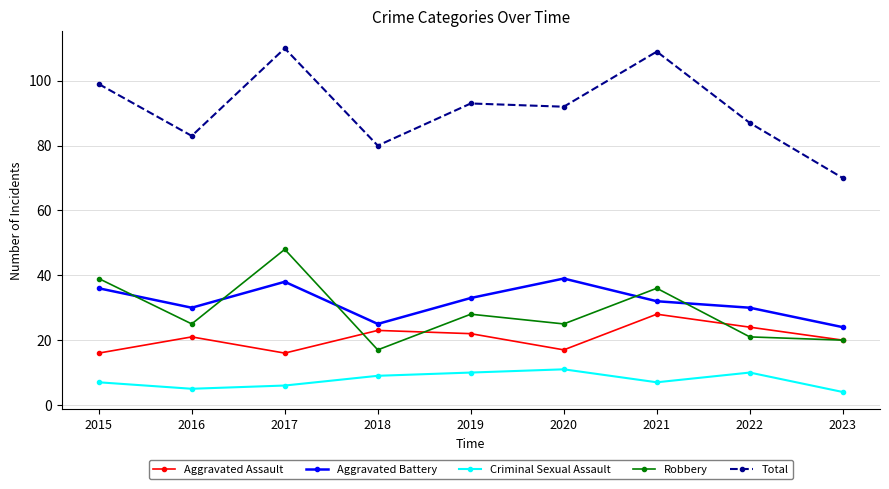

List the series in order of their peak value, lowest first.

Criminal Sexual Assault, Aggravated Assault, Aggravated Battery, Robbery, Total